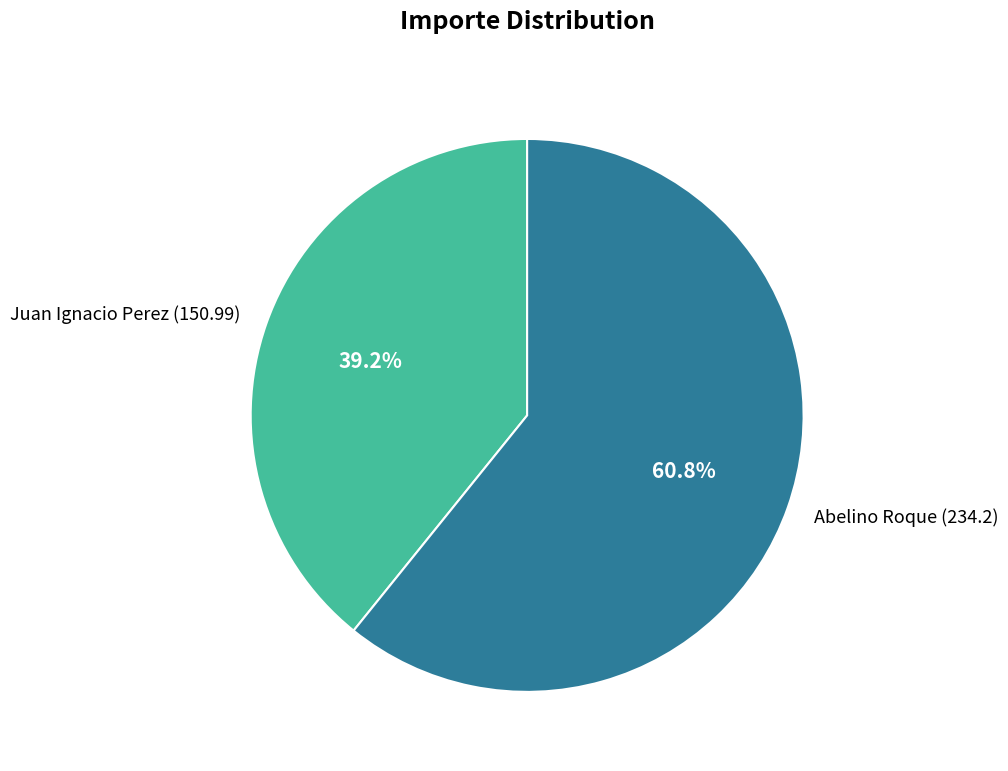

Rank the categories by value from highest to lowest.

Abelino Roque, Juan Ignacio Perez